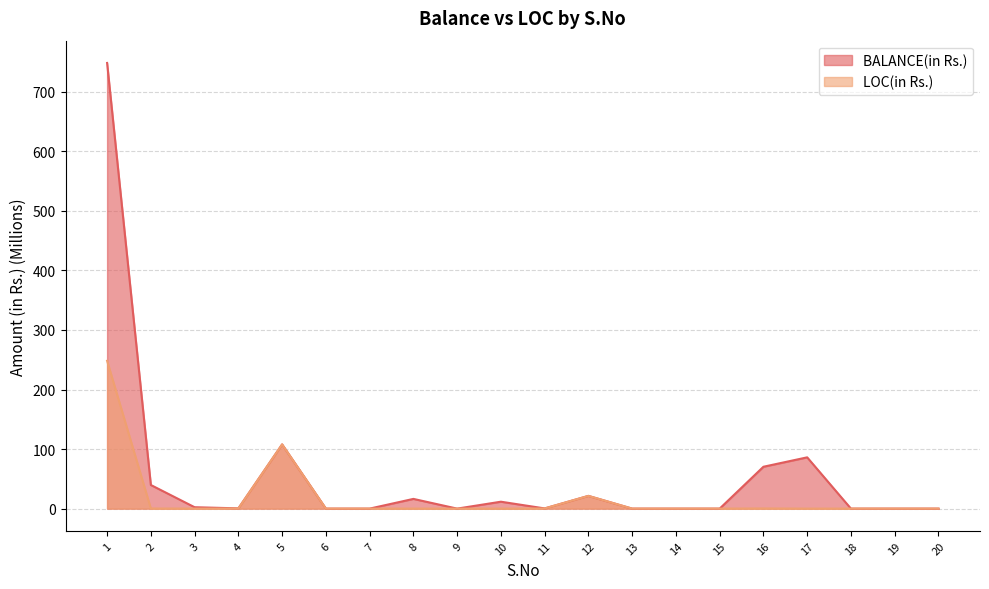

Rank the categories by BALANCE(in Rs.) value from lowest to highest.

6, 7, 9, 13, 14, 15, 18, 19, 20, 11, 4, 3, 10, 8, 12, 2, 16, 17, 5, 1